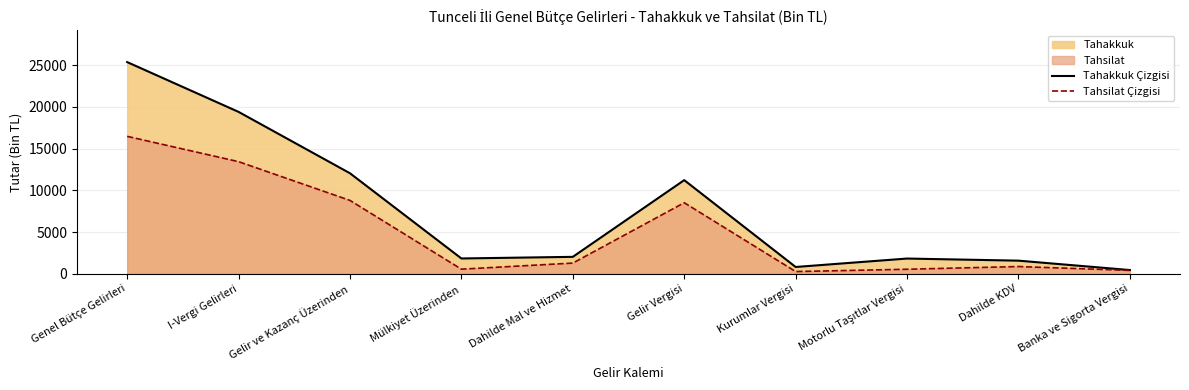

Reading left to right, what are all the values shown in this chart?

Tahakkuk Çizgisi: Genel Bütçe Gelirleri=25382	I-Vergi Gelirleri=19413	Gelir ve Kazanç Üzerinden=12056	Mülkiyet Üzerinden=1843	Dahilde Mal ve Hizmet=2038	Gelir Vergisi=11233	Kurumlar Vergisi=823	Motorlu Taşıtlar Vergisi=1834	Dahilde KDV=1581	Banka ve Sigorta Vergisi=456
Tahsilat Çizgisi: Genel Bütçe Gelirleri=16481	I-Vergi Gelirleri=13447	Gelir ve Kazanç Üzerinden=8802	Mülkiyet Üzerinden=560	Dahilde Mal ve Hizmet=1290	Gelir Vergisi=8526	Kurumlar Vergisi=276	Motorlu Taşıtlar Vergisi=551	Dahilde KDV=877	Banka ve Sigorta Vergisi=412